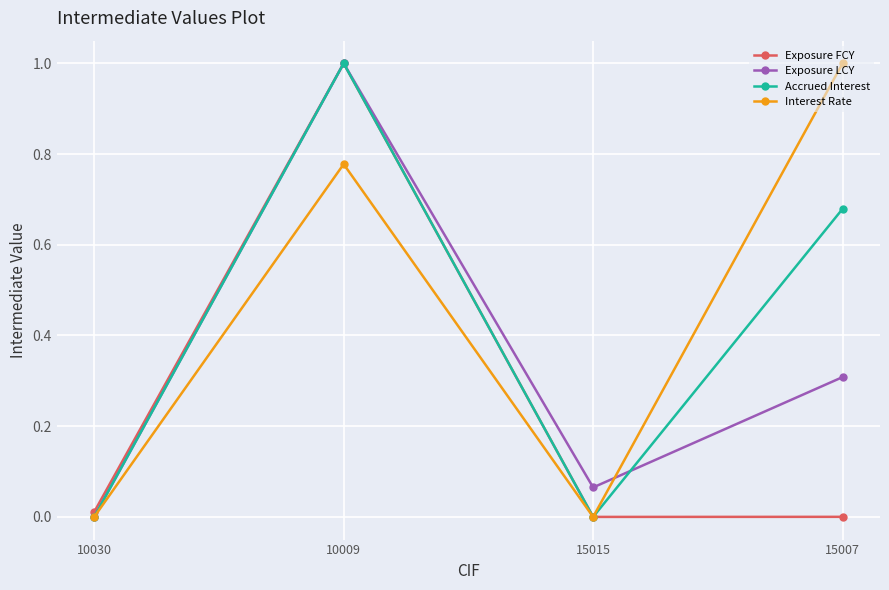

What are all the series names shown in the legend?

Exposure FCY, Exposure LCY, Accrued Interest, Interest Rate